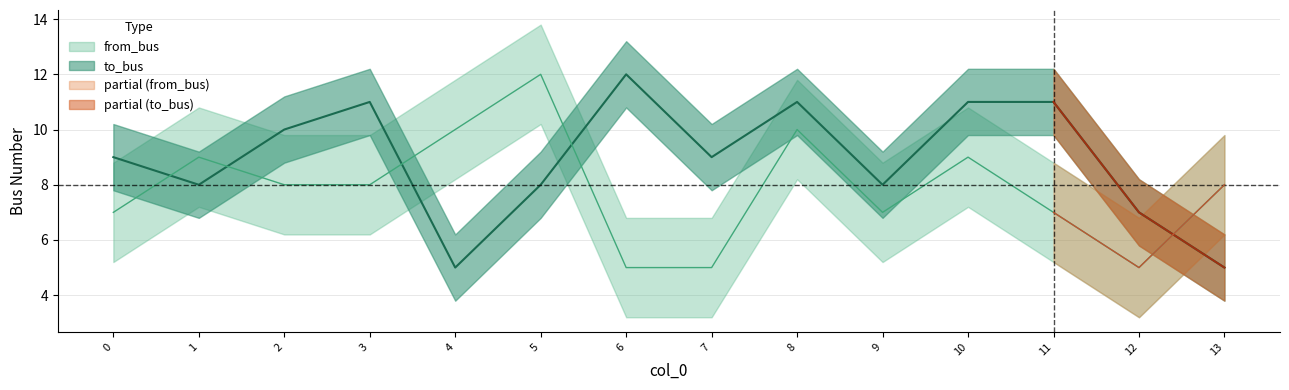

Is it true that from_bus equals 12 at 5?

True